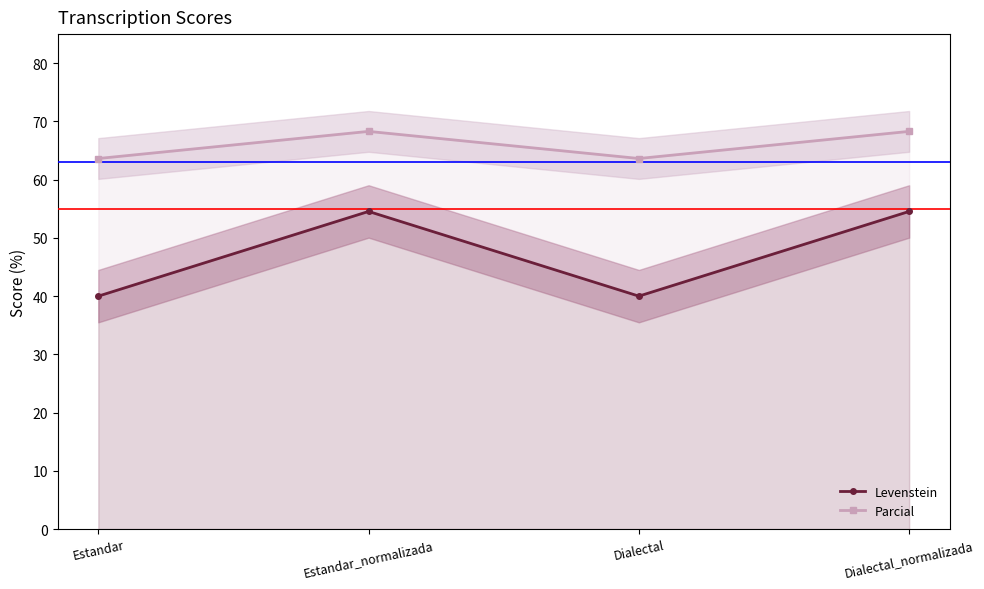

Which label corresponds to the largest value in the chart?

Estandar_normalizada